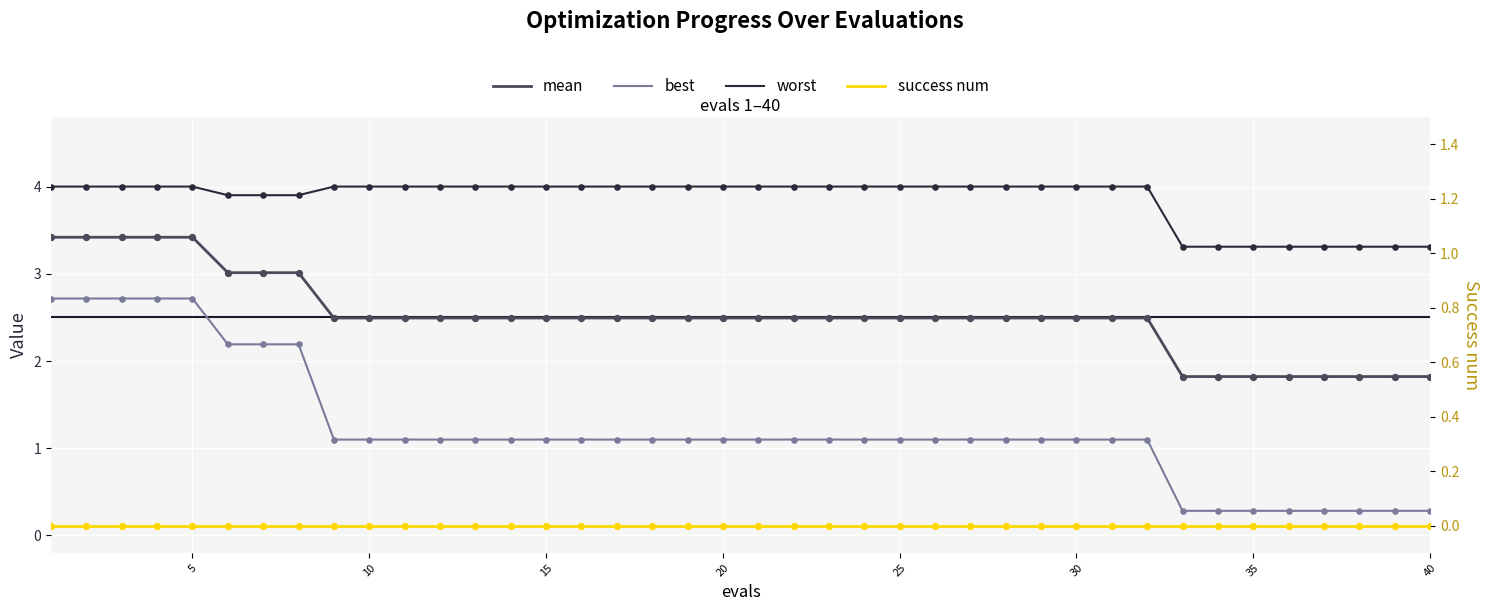

Which series reaches the maximum Y coordinate?

worst